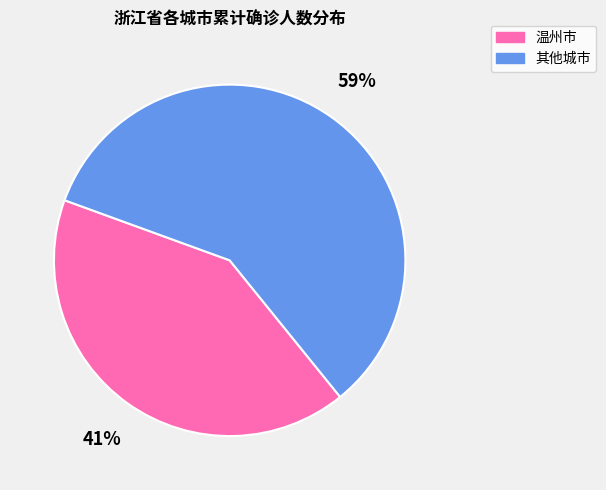

True or false: 其他城市 accounts for 59% of the total.

True